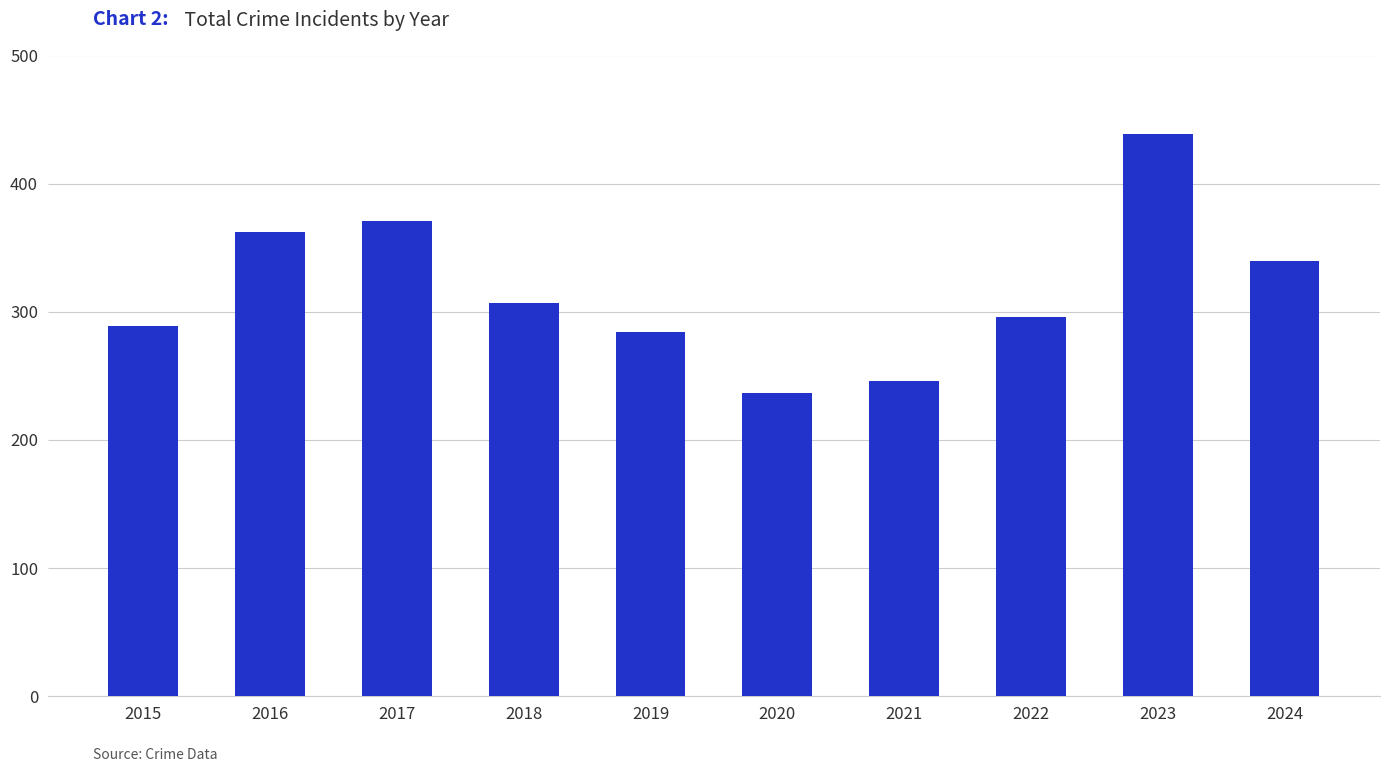

How many distinct data groups are displayed?

1